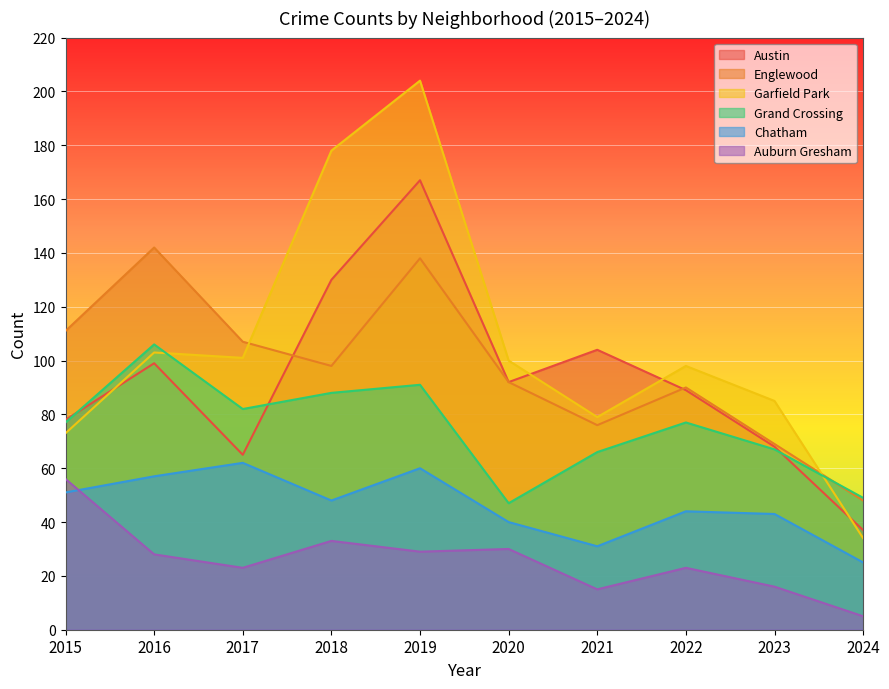

Which series has the widest spread of values?

Garfield Park